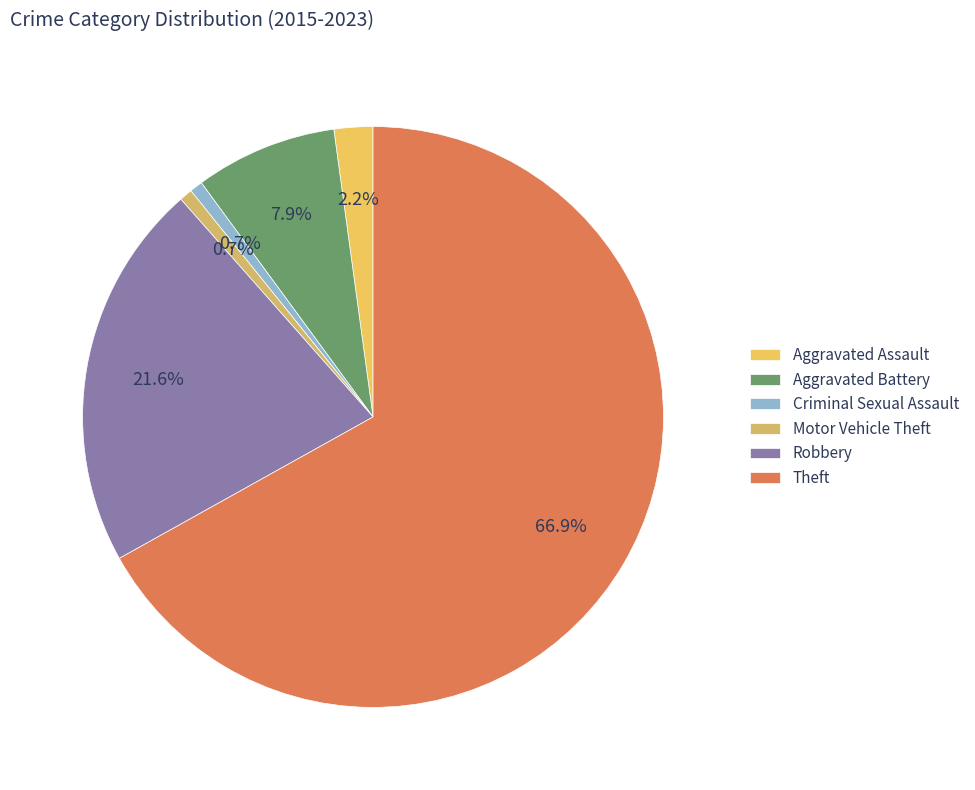

Count the number of slices in the pie.

6